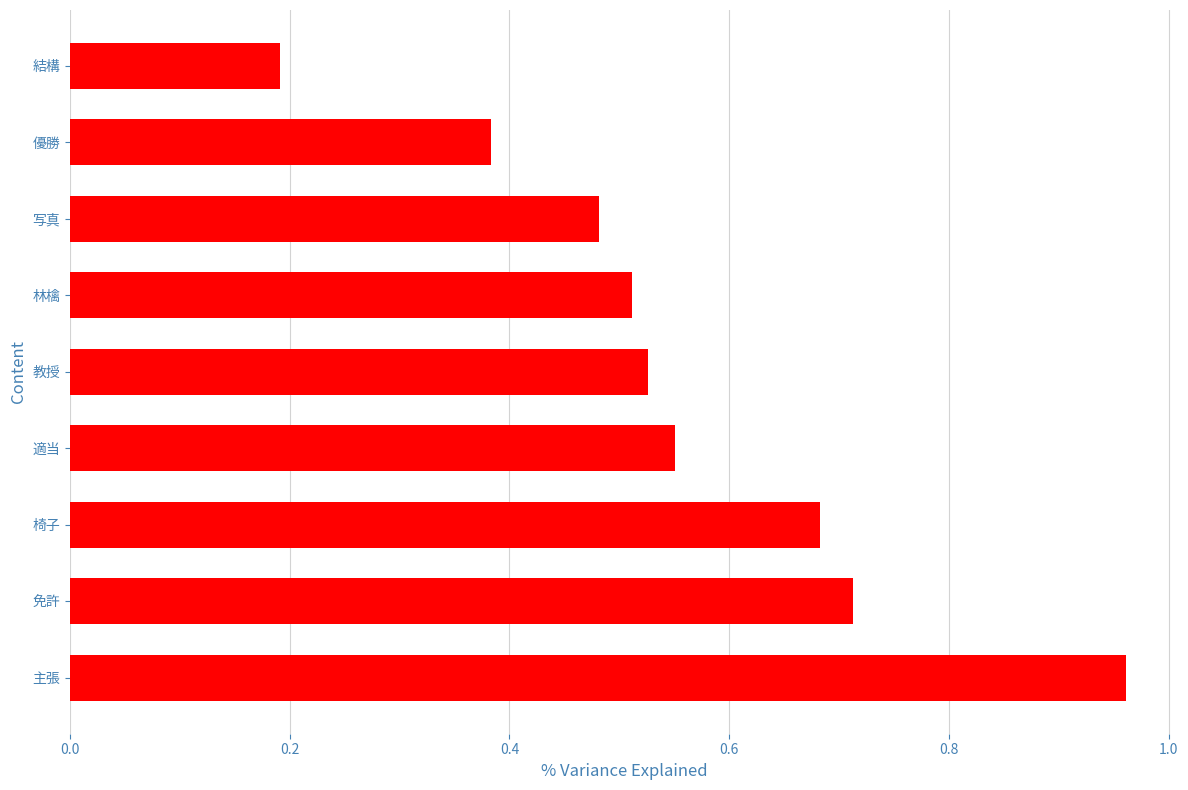

True or false: the data shows 0.2 at 結構.

True